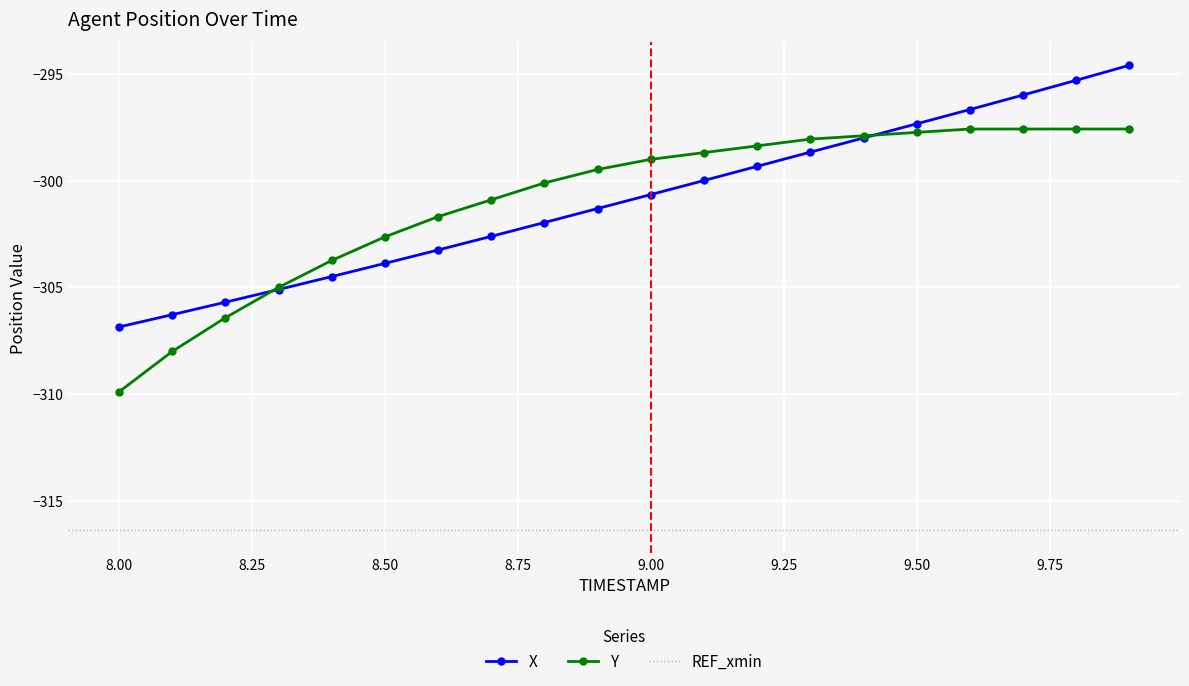

Is it true that X equals -416.3 at 8.00?

False